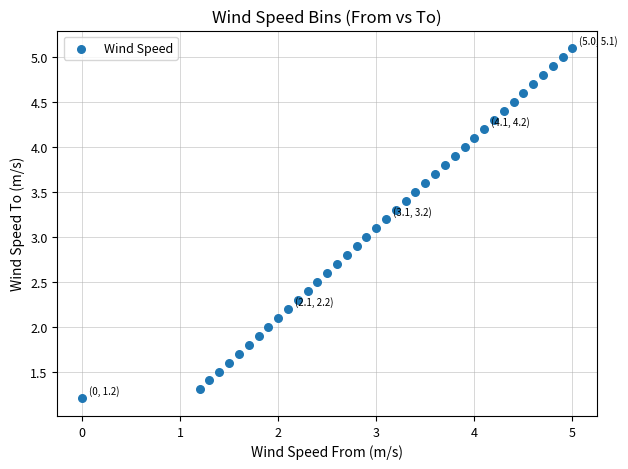

What is the range of Y values (max minus min)?

3.9